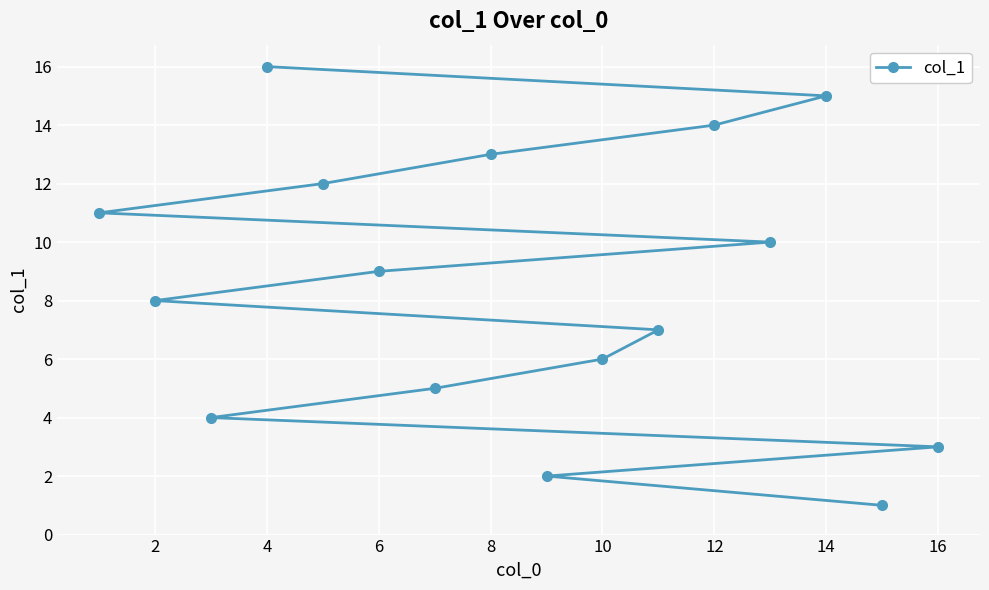

True or false: the data has more than 1 interior local peaks.

False